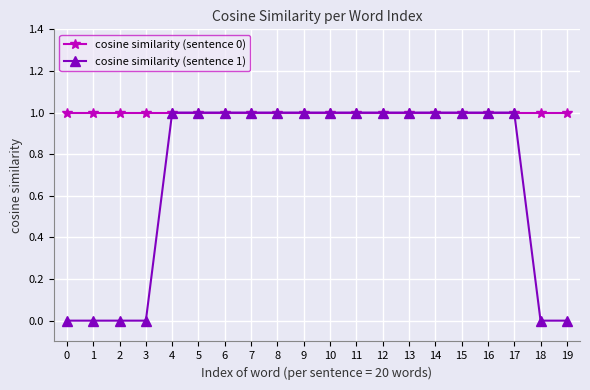

Reading left to right, transcribe all the data shown in this chart.

cosine similarity (sentence 0): 1	1	1	1	1	1	1	1	1	1	1	1	1	1	1	1	1	1	1	1
cosine similarity (sentence 1): 0	0	0	0	1	1	1	1	1	1	1	1	1	1	1	1	1	1	0	0